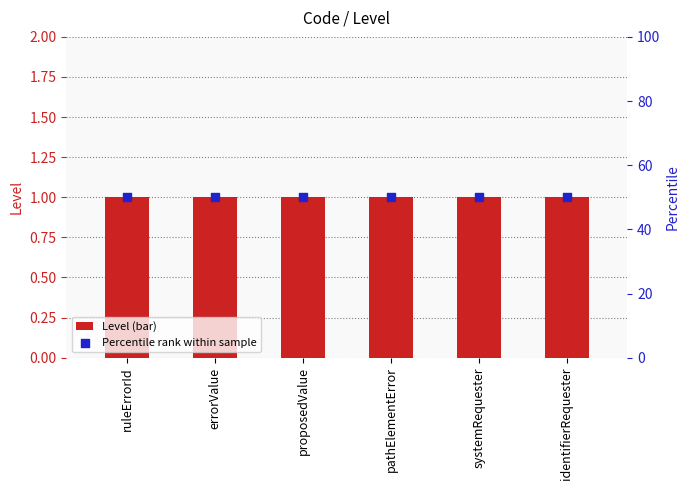

Which series has the largest total across all categories?

Percentile